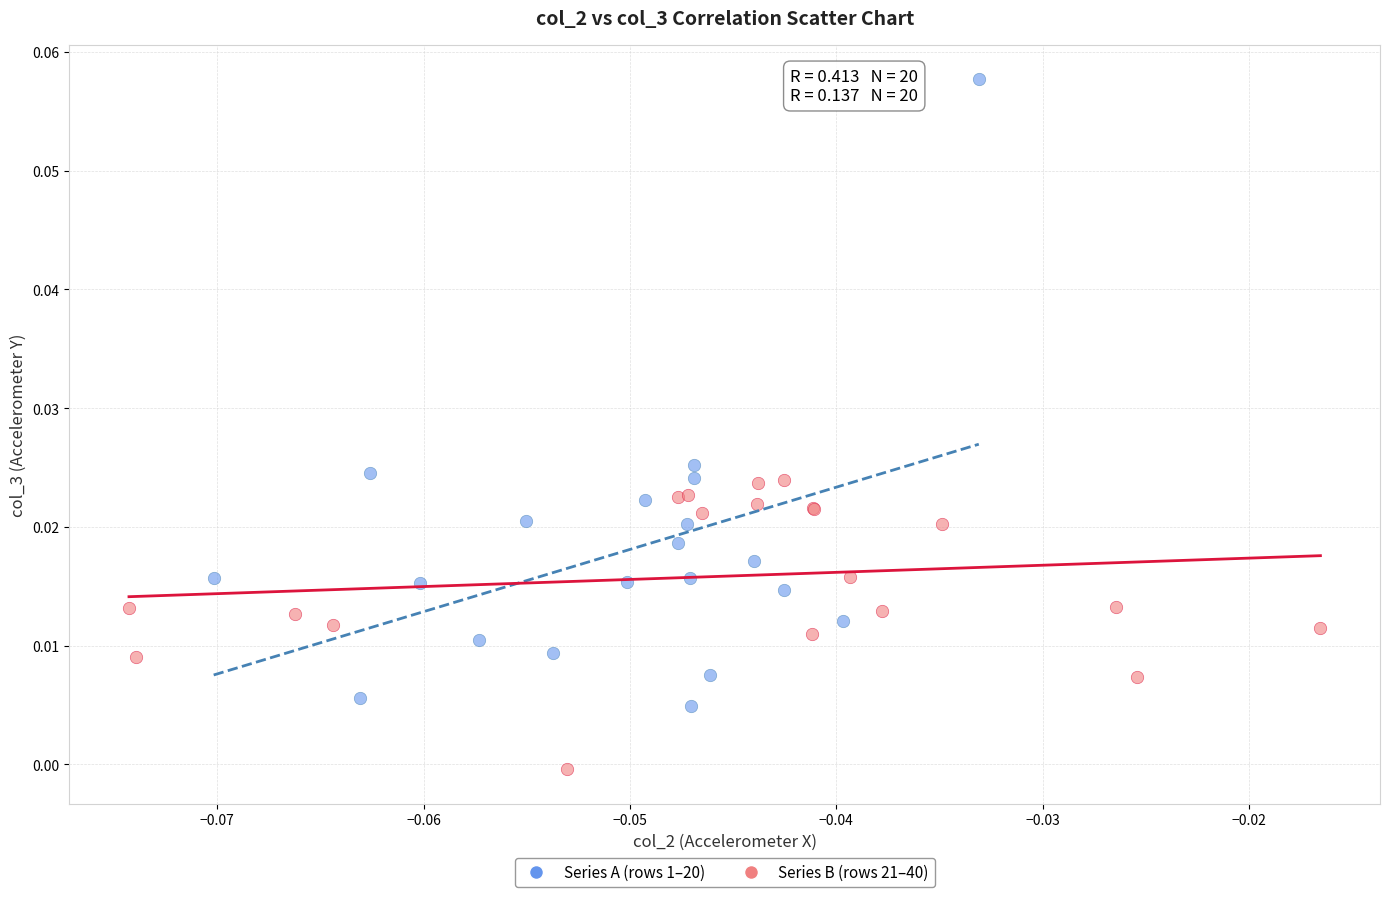

Which series has the widest spread of Y values?

Series A (rows 1–20)